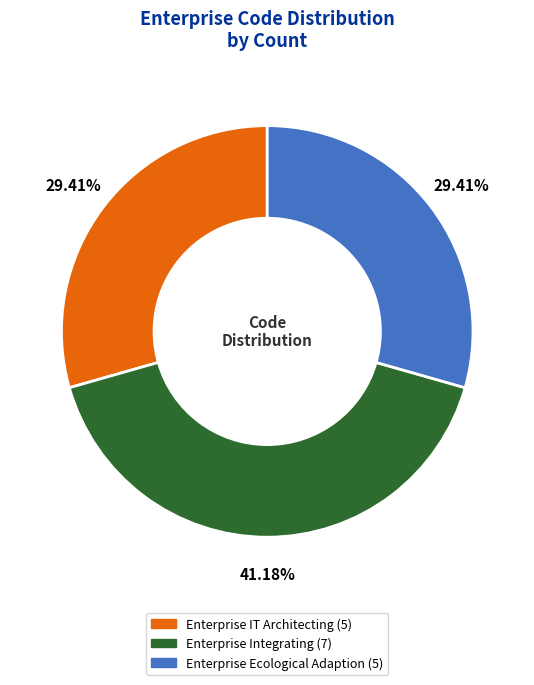

To the nearest percent, what is the difference between the Enterprise Integrating and Enterprise Ecological Adaption slice percentages?

12%